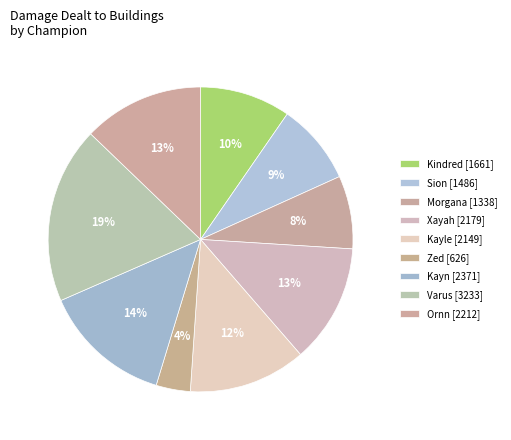

Count the number of slices in the pie.

9